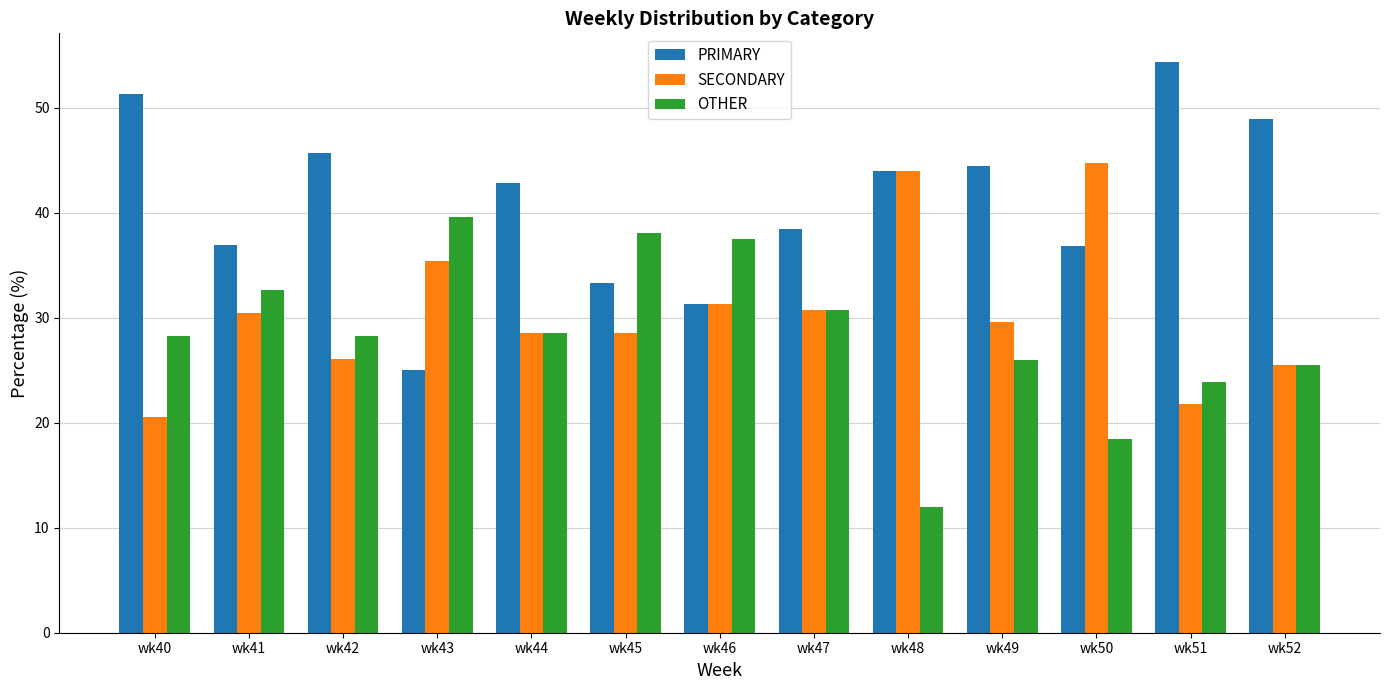

The value of SECONDARY at wk46 is 53.0. True or false?

False